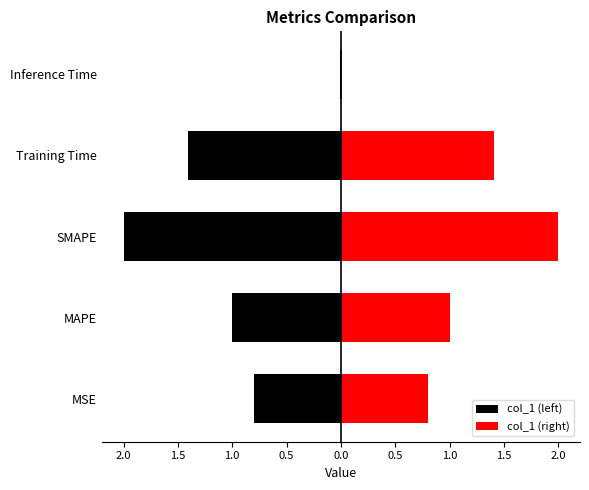

Which label corresponds to the largest value in the chart?

SMAPE